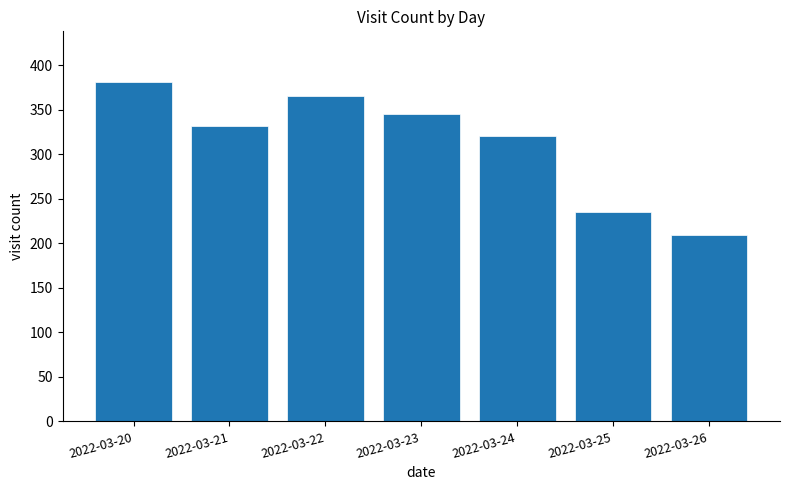

True or false: the data shows 321 at 2022-03-24.

True